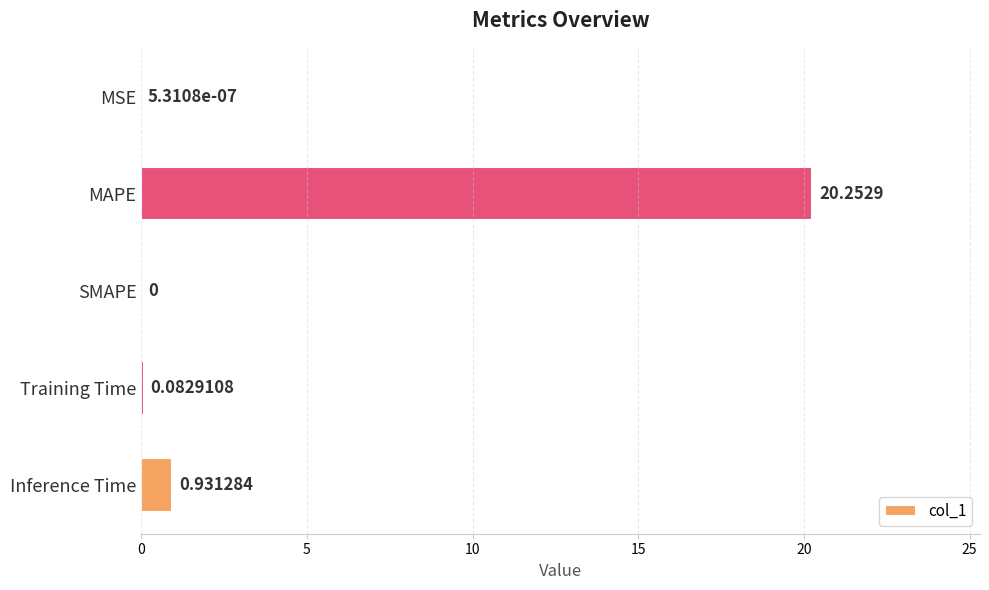

At which category does the chart reach its peak across all series?

MAPE